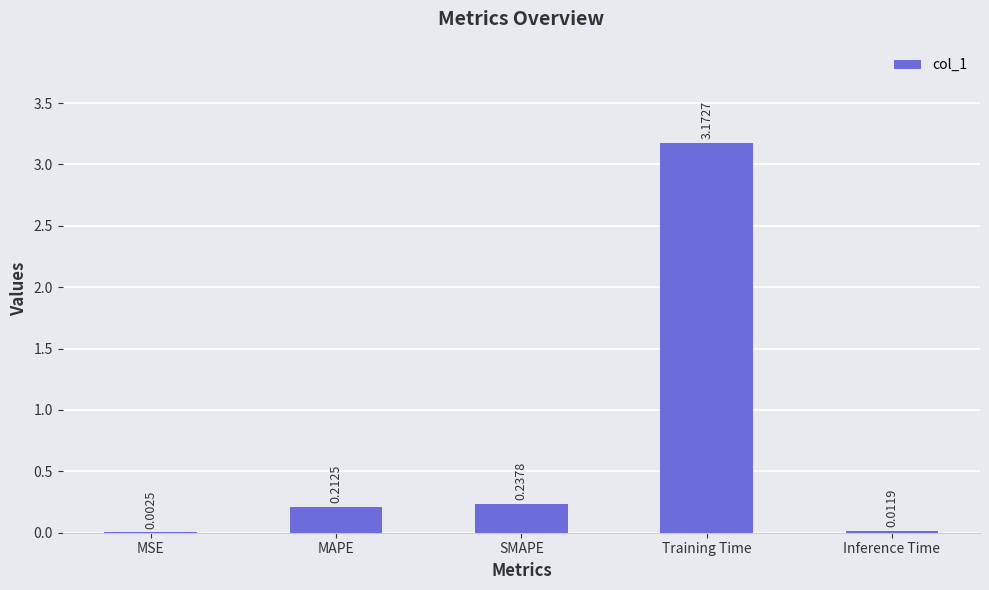

Are the bars horizontal?

No